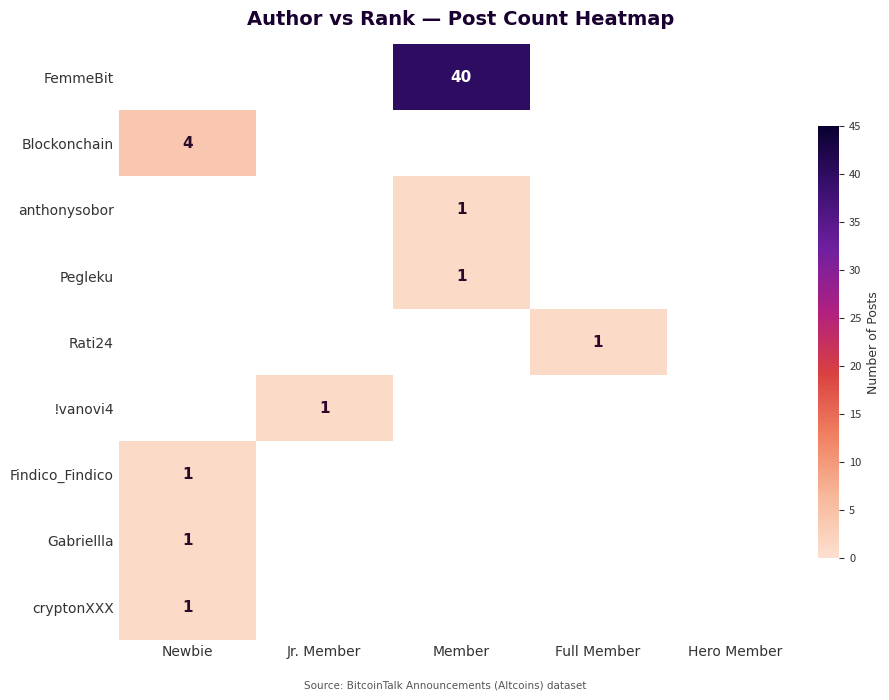

Which has a higher value, Full Member or Member?

Member